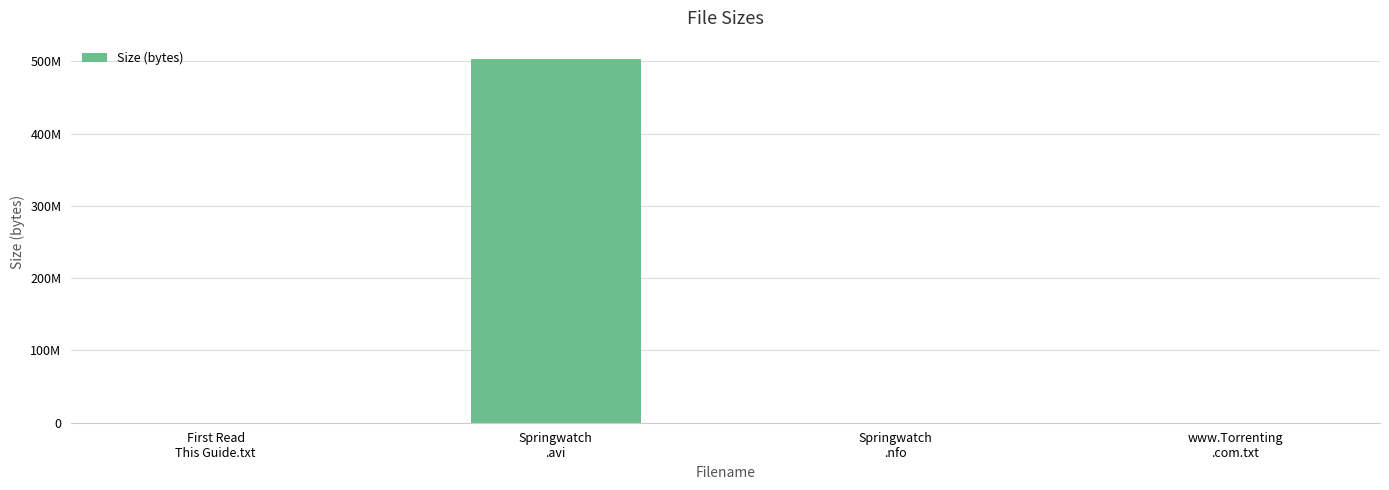

What position from the right is Springwatch
.avi?

3